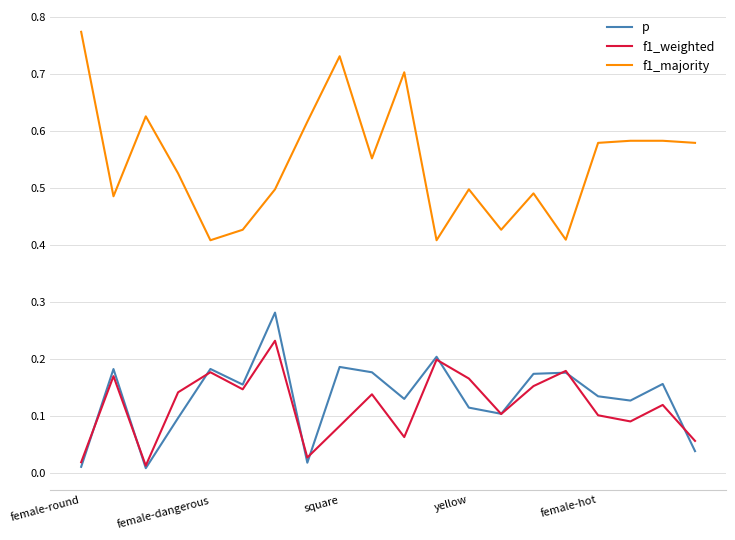

True or false: p and f1_majority cross at least once.

False